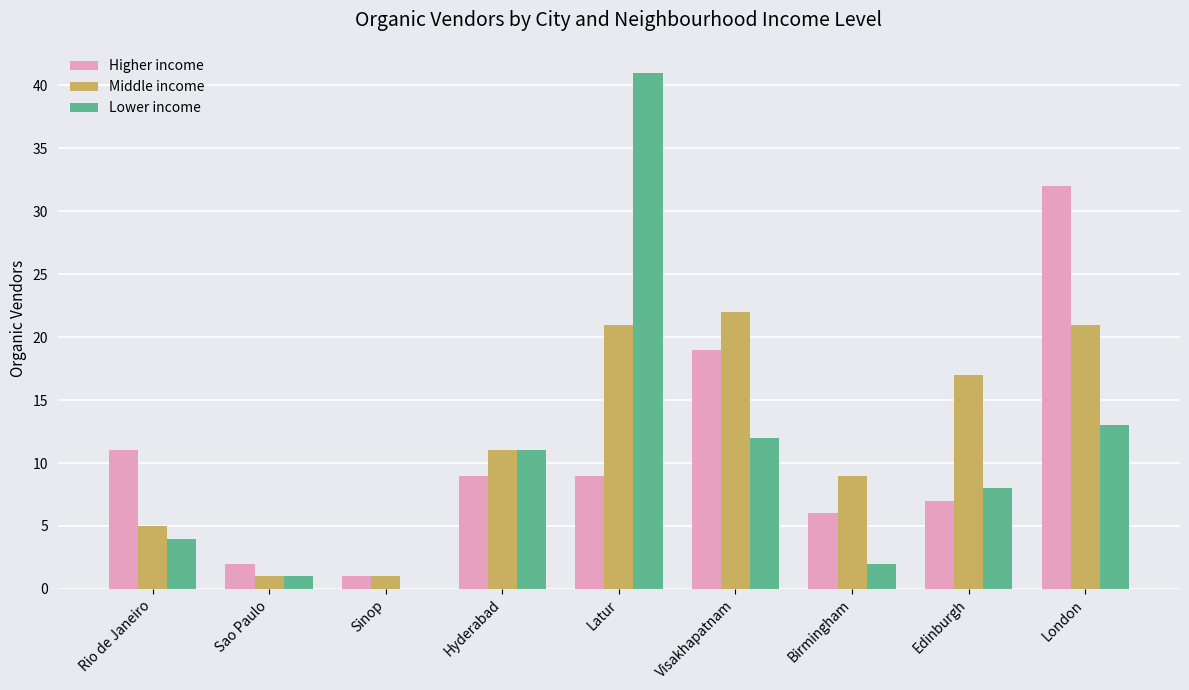

Is it true that Lower income equals 1 at Rio de Janeiro?

False